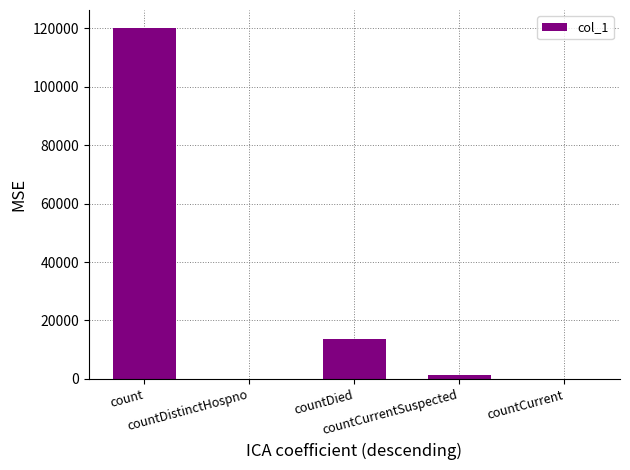

How many data points does each series have?

5